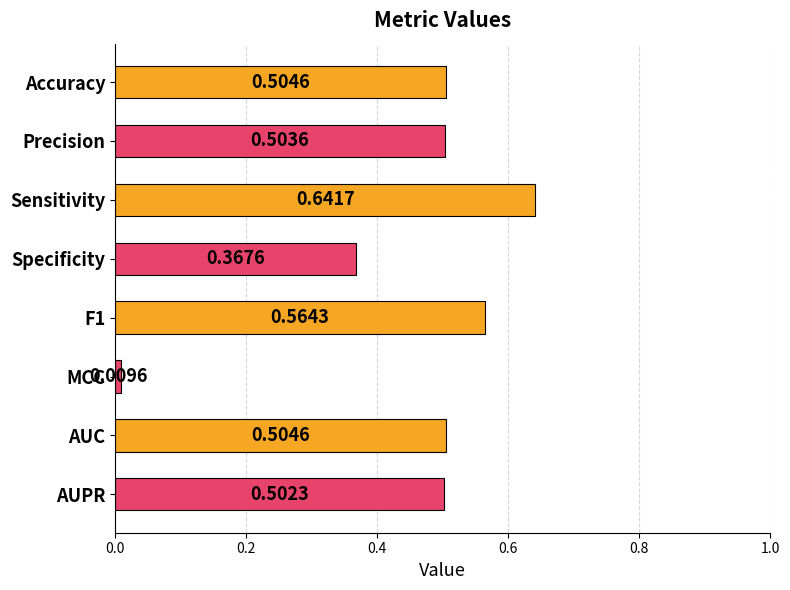

Where is the data nearest to the value 0?

MCC